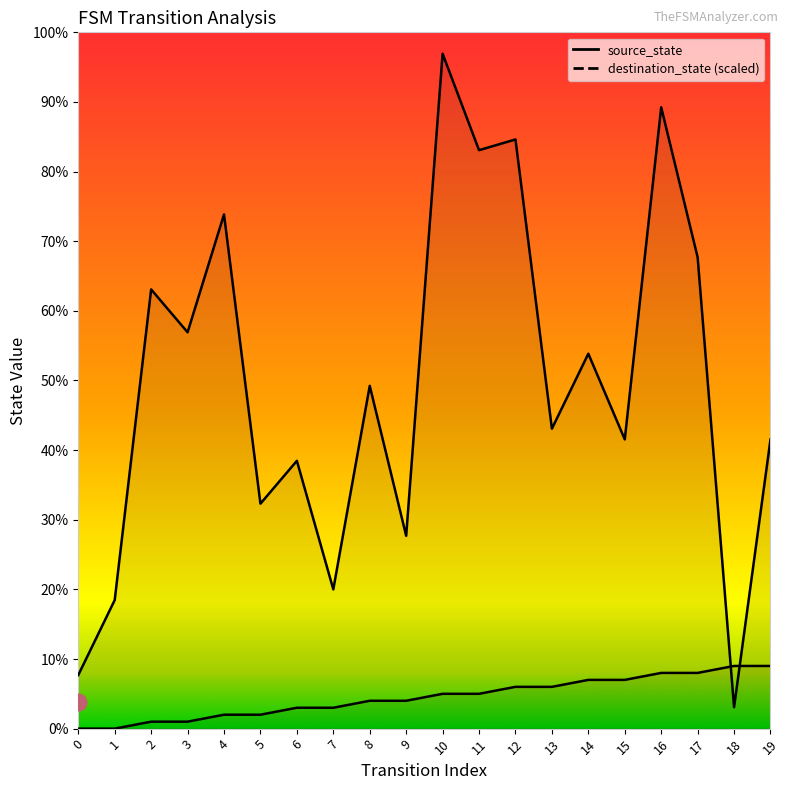

What is the total value across all series at 6?

41.5